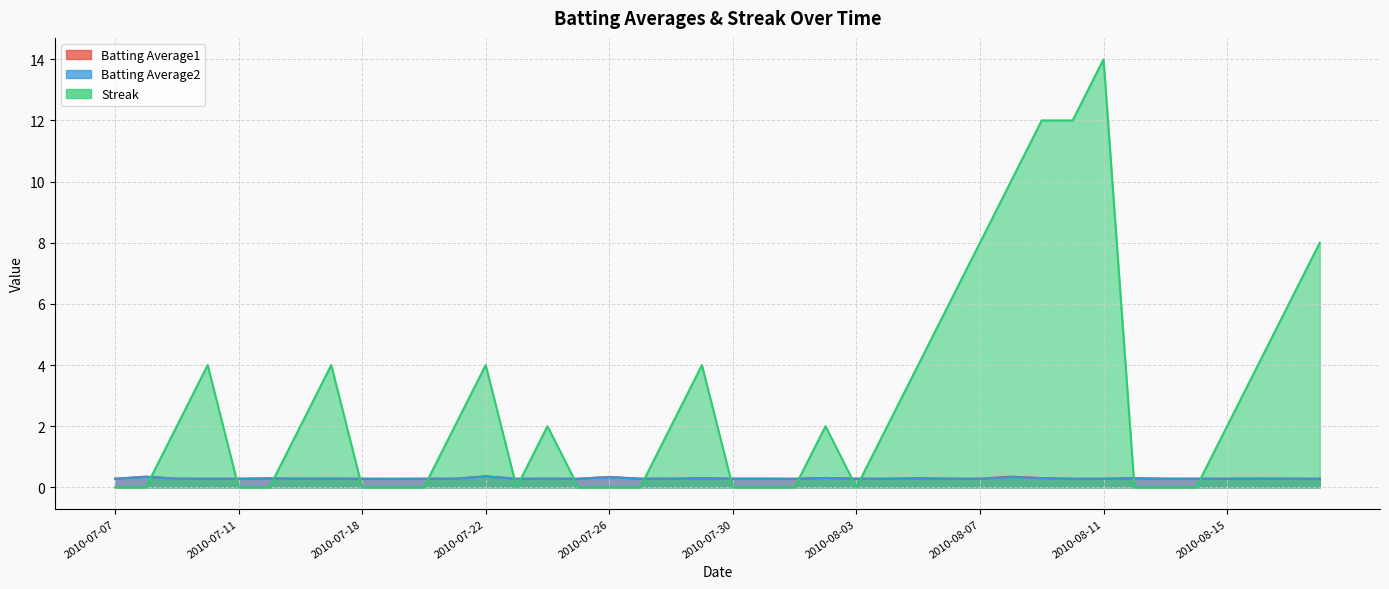

Reading left to right, what are all the values shown in this chart?

Batting Average1: 0.3	0.4	0.3	0.3	0.3	0.3	0.3	0.3	0.3	0.3	0.3	0.3	0.4	0.3	0.3	0.3	0.3	0.3	0.3	0.3	0.3	0.3	0.3	0.3	0.3	0.3	0.3	0.3	0.3	0.4	0.3	0.3	0.3	0.3	0.3	0.3	0.3	0.3	0.3	0.3
Batting Average2: 0.3	0.3	0.3	0.3	0.3	0.3	0.3	0.3	0.3	0.3	0.3	0.3	0.4	0.3	0.3	0.3	0.3	0.3	0.3	0.3	0.3	0.3	0.3	0.3	0.3	0.3	0.3	0.3	0.3	0.3	0.3	0.3	0.3	0.3	0.3	0.3	0.3	0.3	0.3	0.3
Streak: 0.0	0.0	2.0	4.0	0.0	0.0	2.0	4.0	0.0	0.0	0.0	2.0	4.0	0.0	2.0	0.0	0.0	0.0	2.0	4.0	0.0	0.0	0.0	2.0	0.0	2.0	4.0	6.0	8.0	10.0	12.0	12.0	14.0	0.0	0.0	0.0	2.0	4.0	6.0	8.0